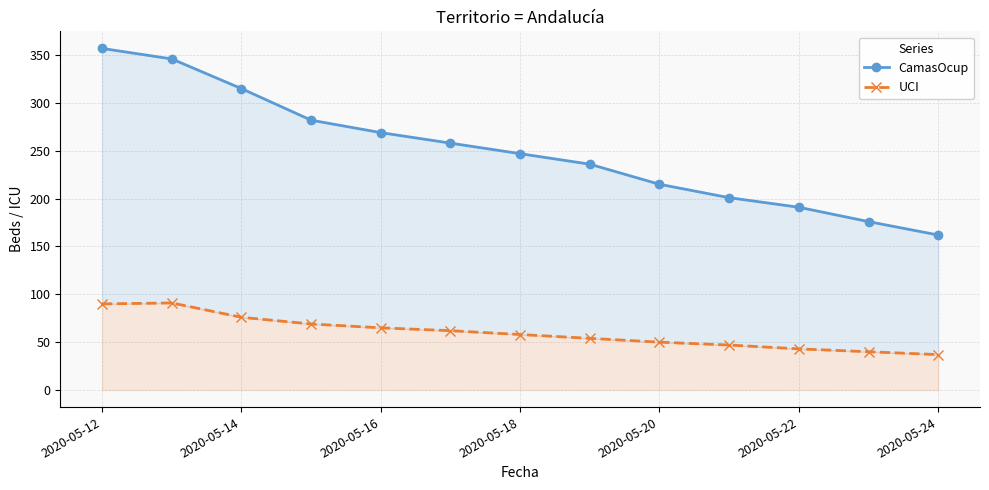

What is the minimum value shown in the chart?

37